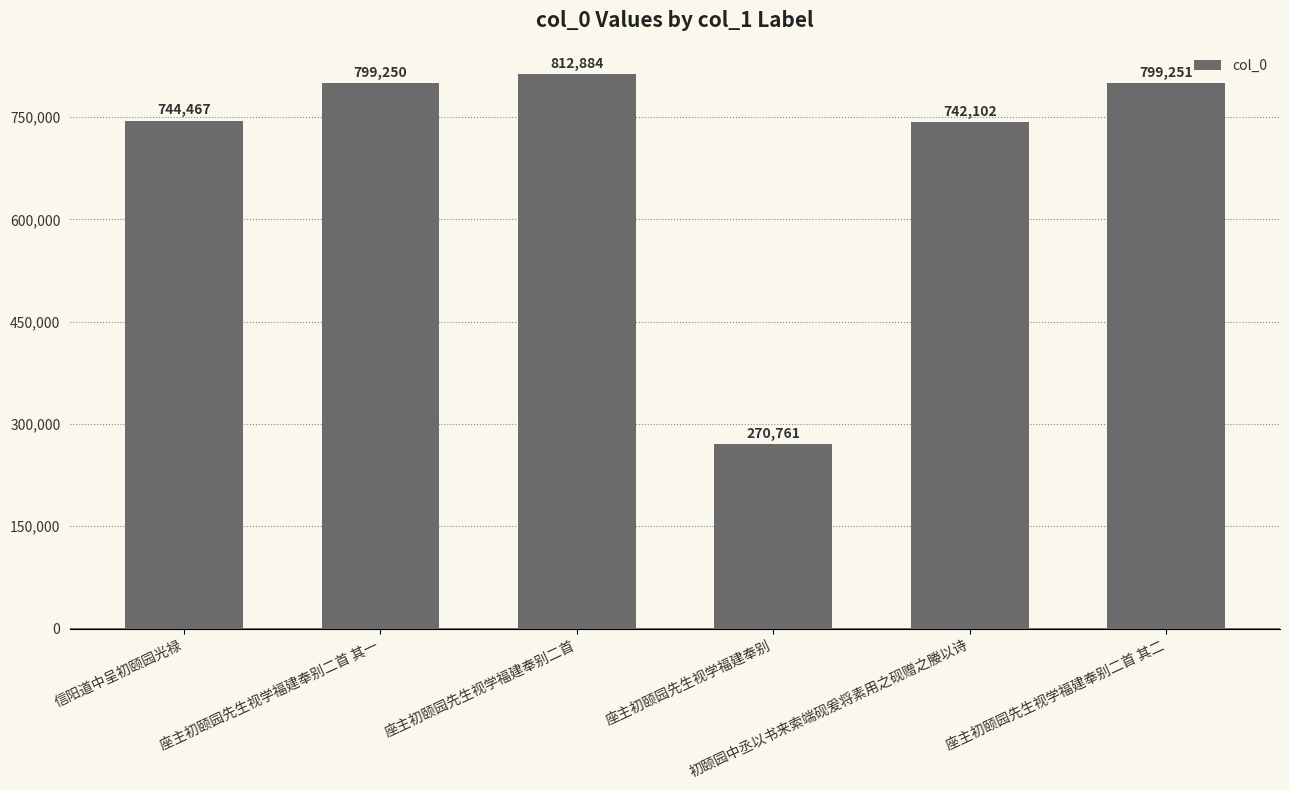

List the labels in order of value, largest first.

座主初颐园先生视学福建奉别二首, 座主初颐园先生视学福建奉别二首 其二, 座主初颐园先生视学福建奉别二首 其一, 信阳道中呈初颐园光禄, 初颐园中丞以书来索端砚爰将素用之砚赠之媵以诗, 座主初颐园先生视学福建奉别